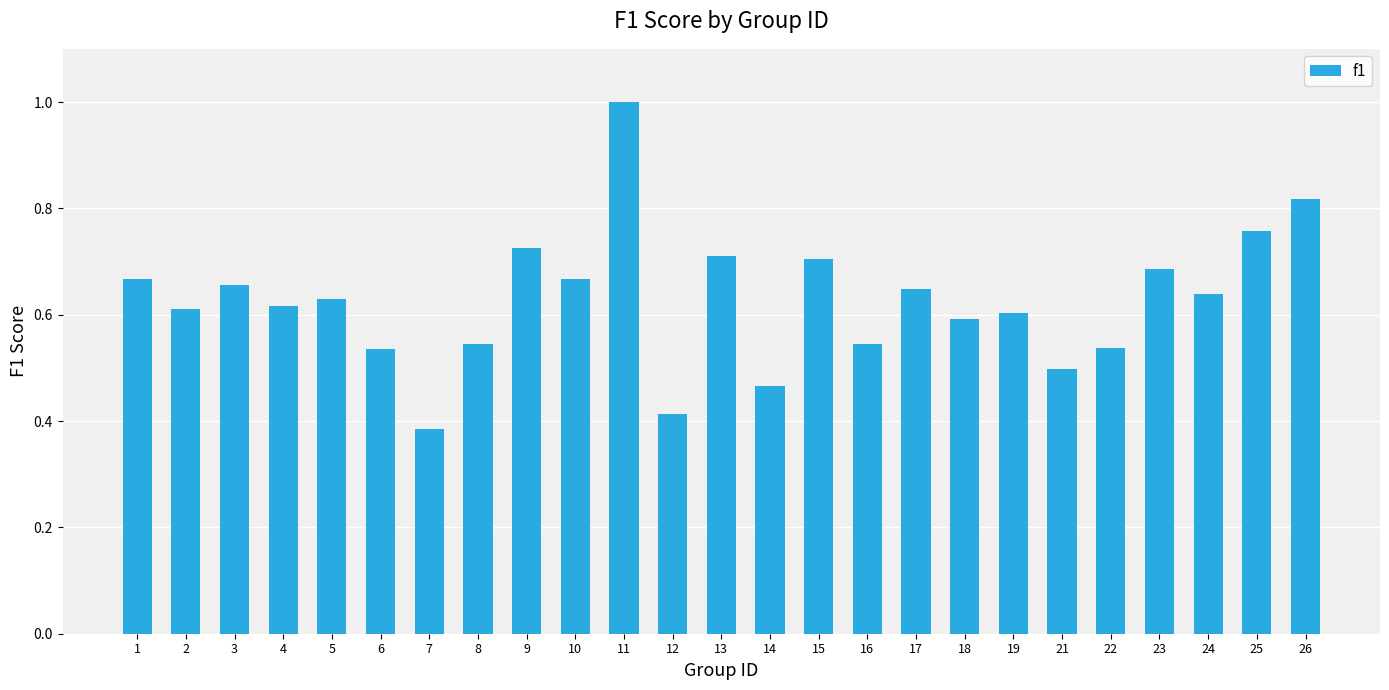

Between 11 and 15, which is larger?

11